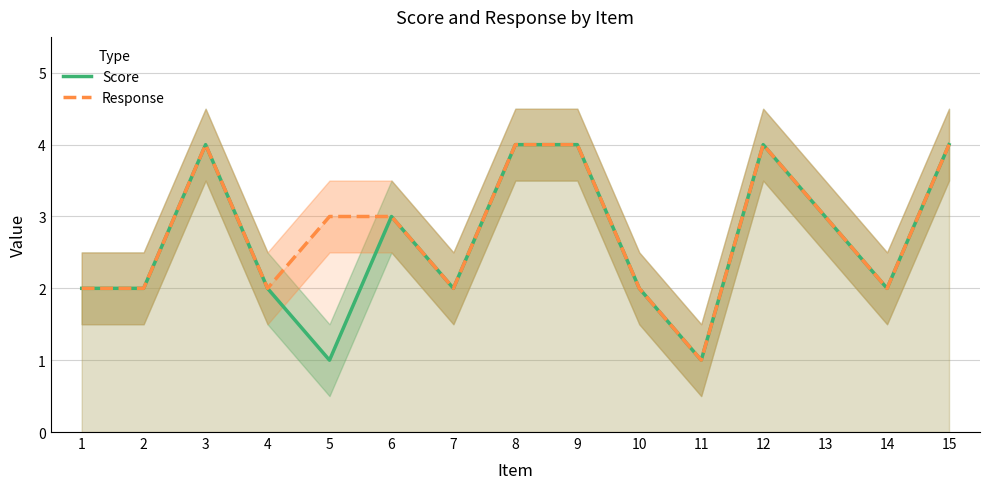

At which category does the chart reach its minimum across all series?

5